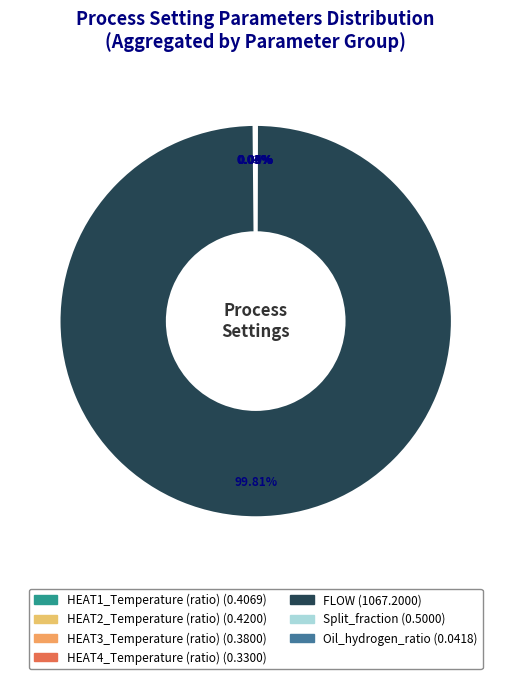

What is the change in value from HEAT4_Temperature (ratio) to Split_fraction?

+0.2